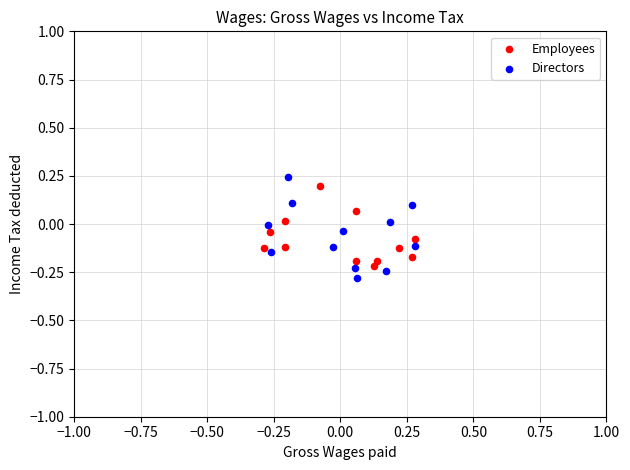

Which series has the widest spread of Y values?

Directors